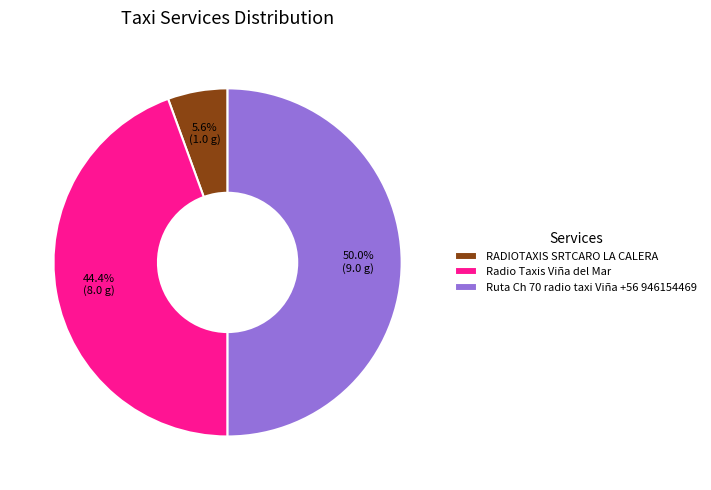

Is the sum of Ruta Ch 70 radio taxi Viña +56 946154469 and RADIOTAXIS SRTCARO LA CALERA greater than half?

Yes